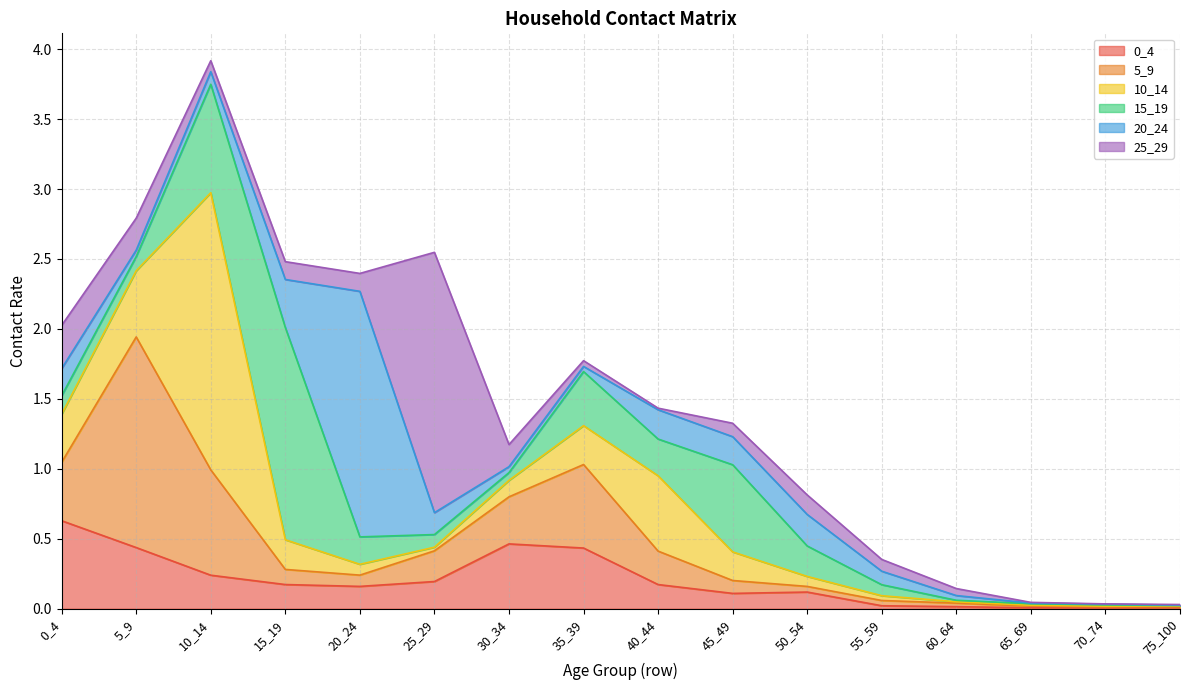

How many interior local peaks does the 10_14 series have?

2